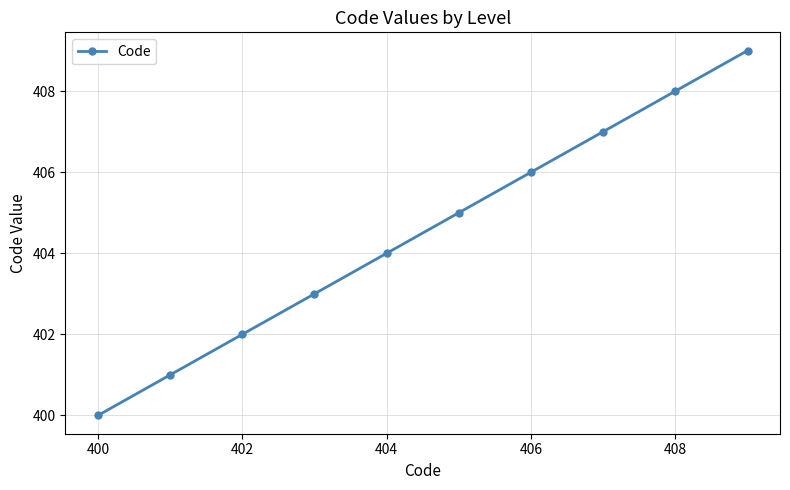

What is the smallest value displayed?

400